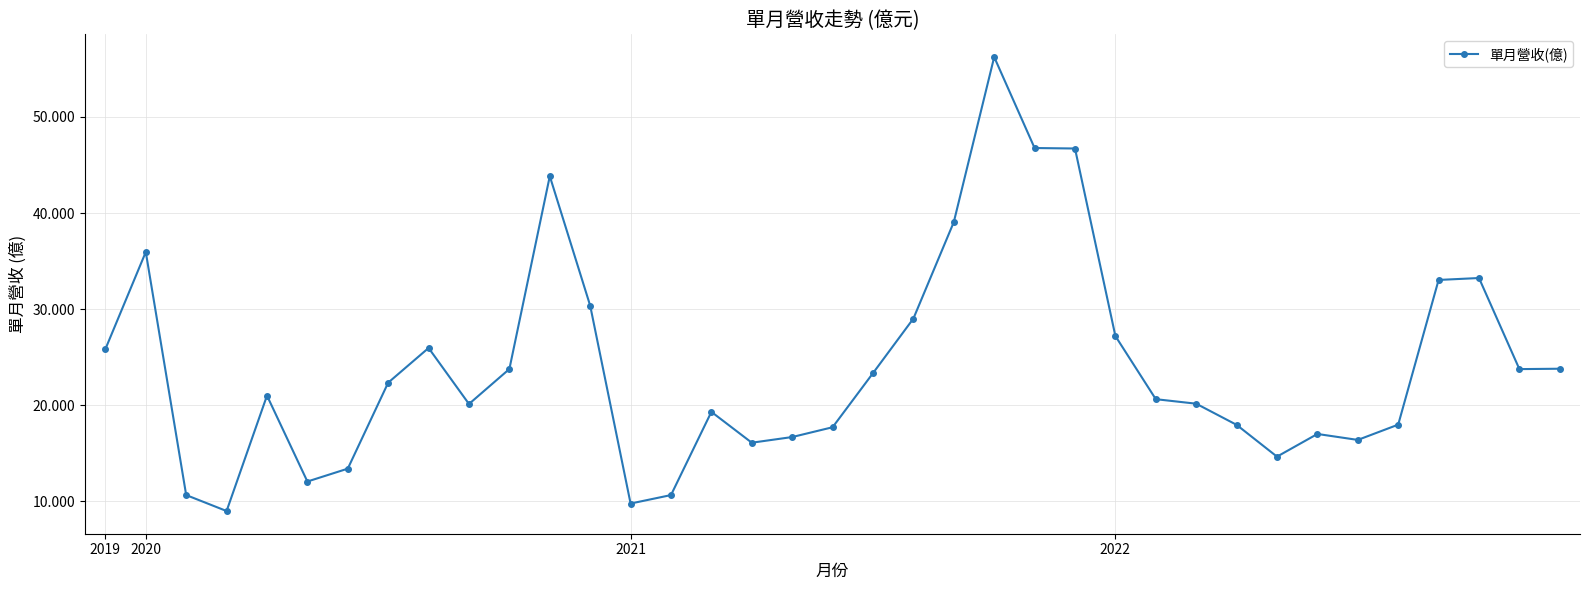

True or false: there are more than 0 points higher than both neighbors.

True